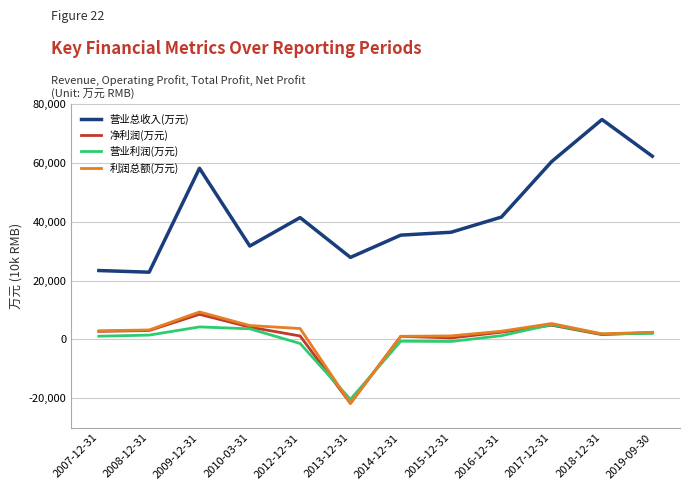

What is the average value of the 利润总额(万元) series?

1403